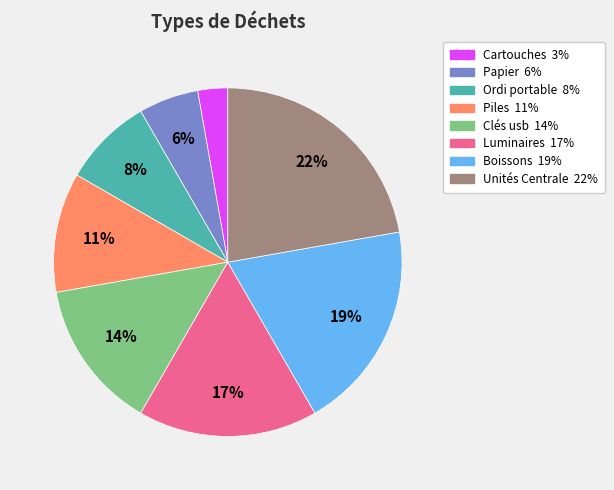

To the nearest percent, what is the difference between the largest and smallest slice percentages?

19%